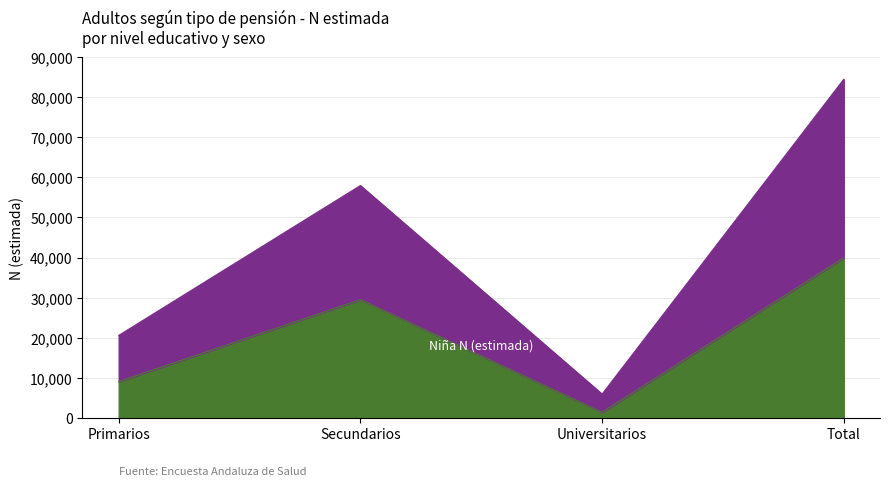

Count the Niño N (estimada) values in the range 20567 to 84444.

3